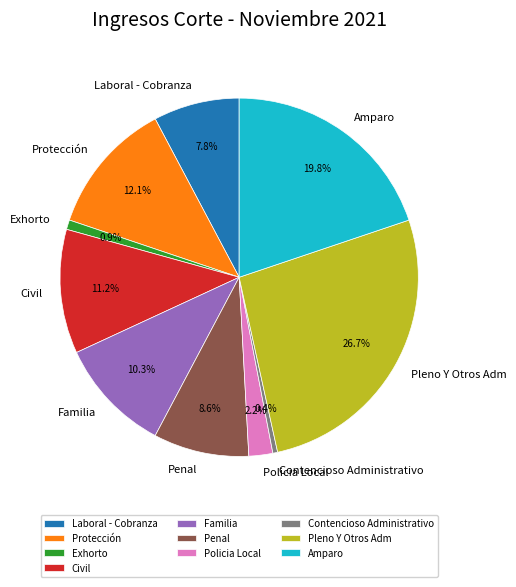

Which has a higher value, Protección or Penal?

Protección